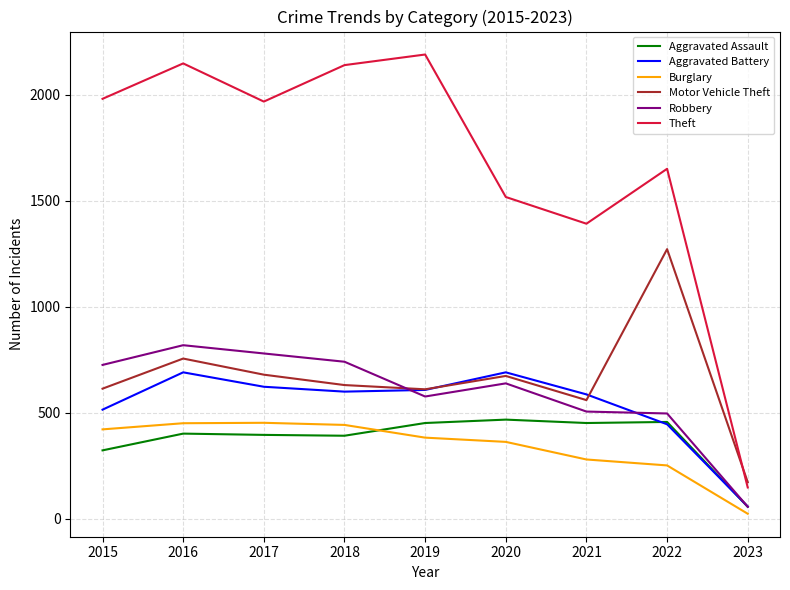

What is the average value of the Aggravated Battery series?

535